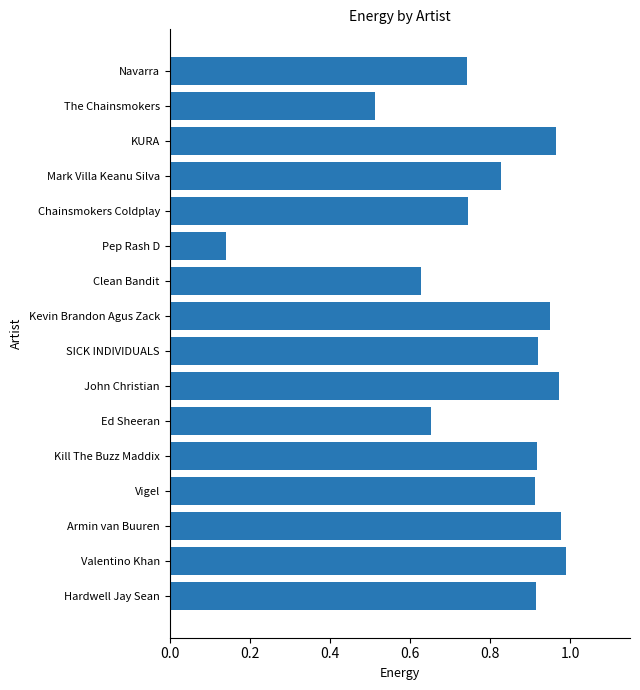

Which label corresponds to the largest value in the chart?

Valentino Khan